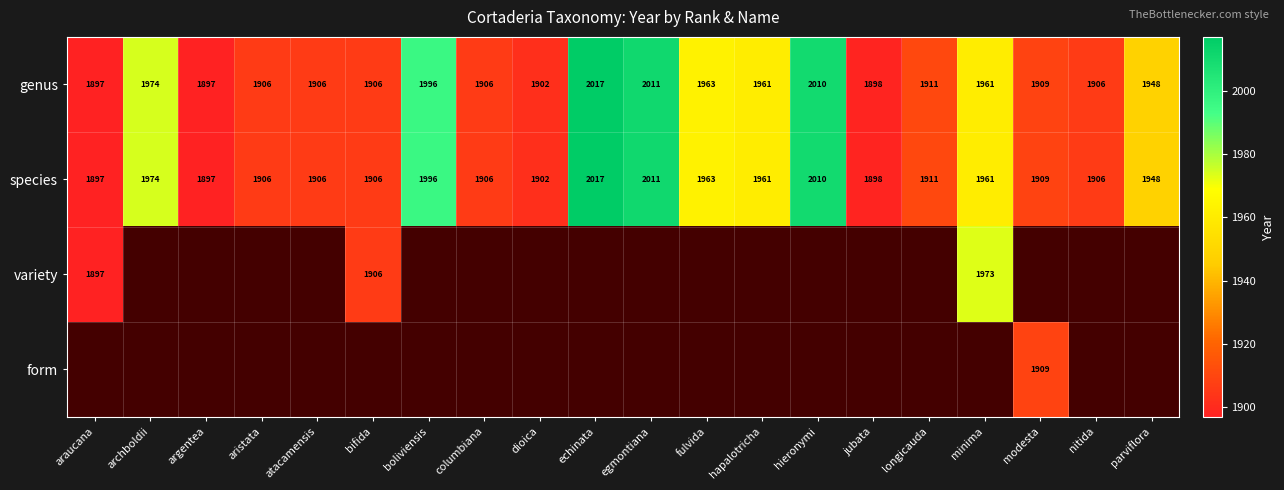

What is the minimum value for genus?

1897